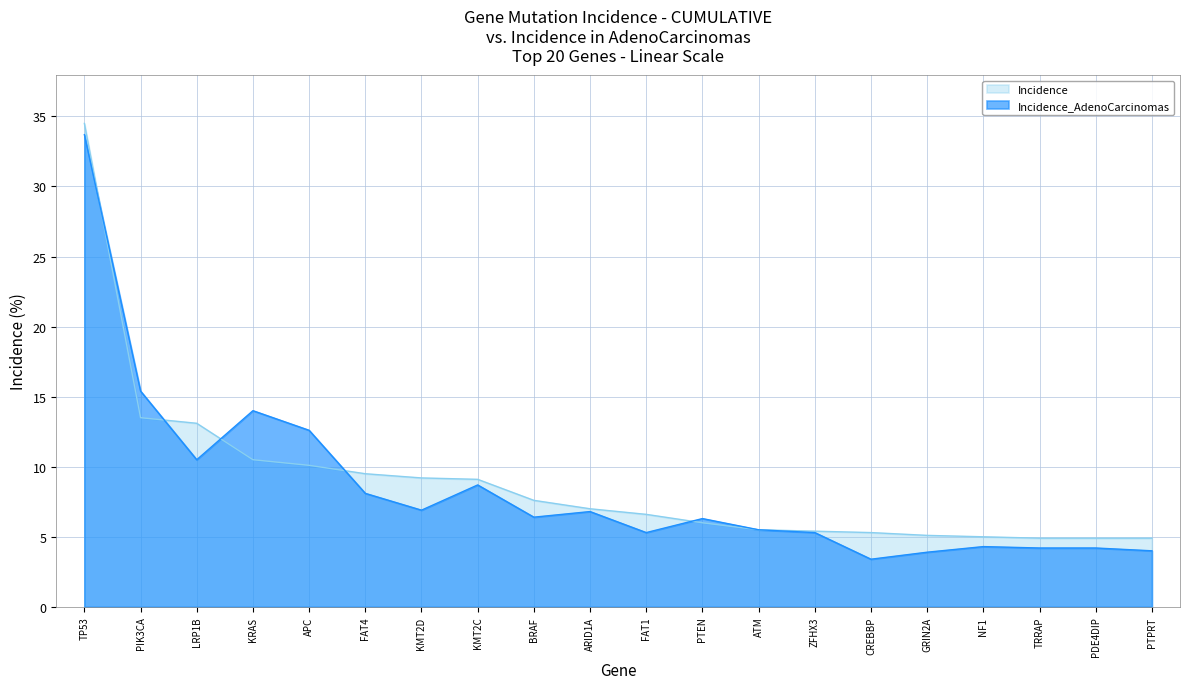

How many series are shown in this chart?

2